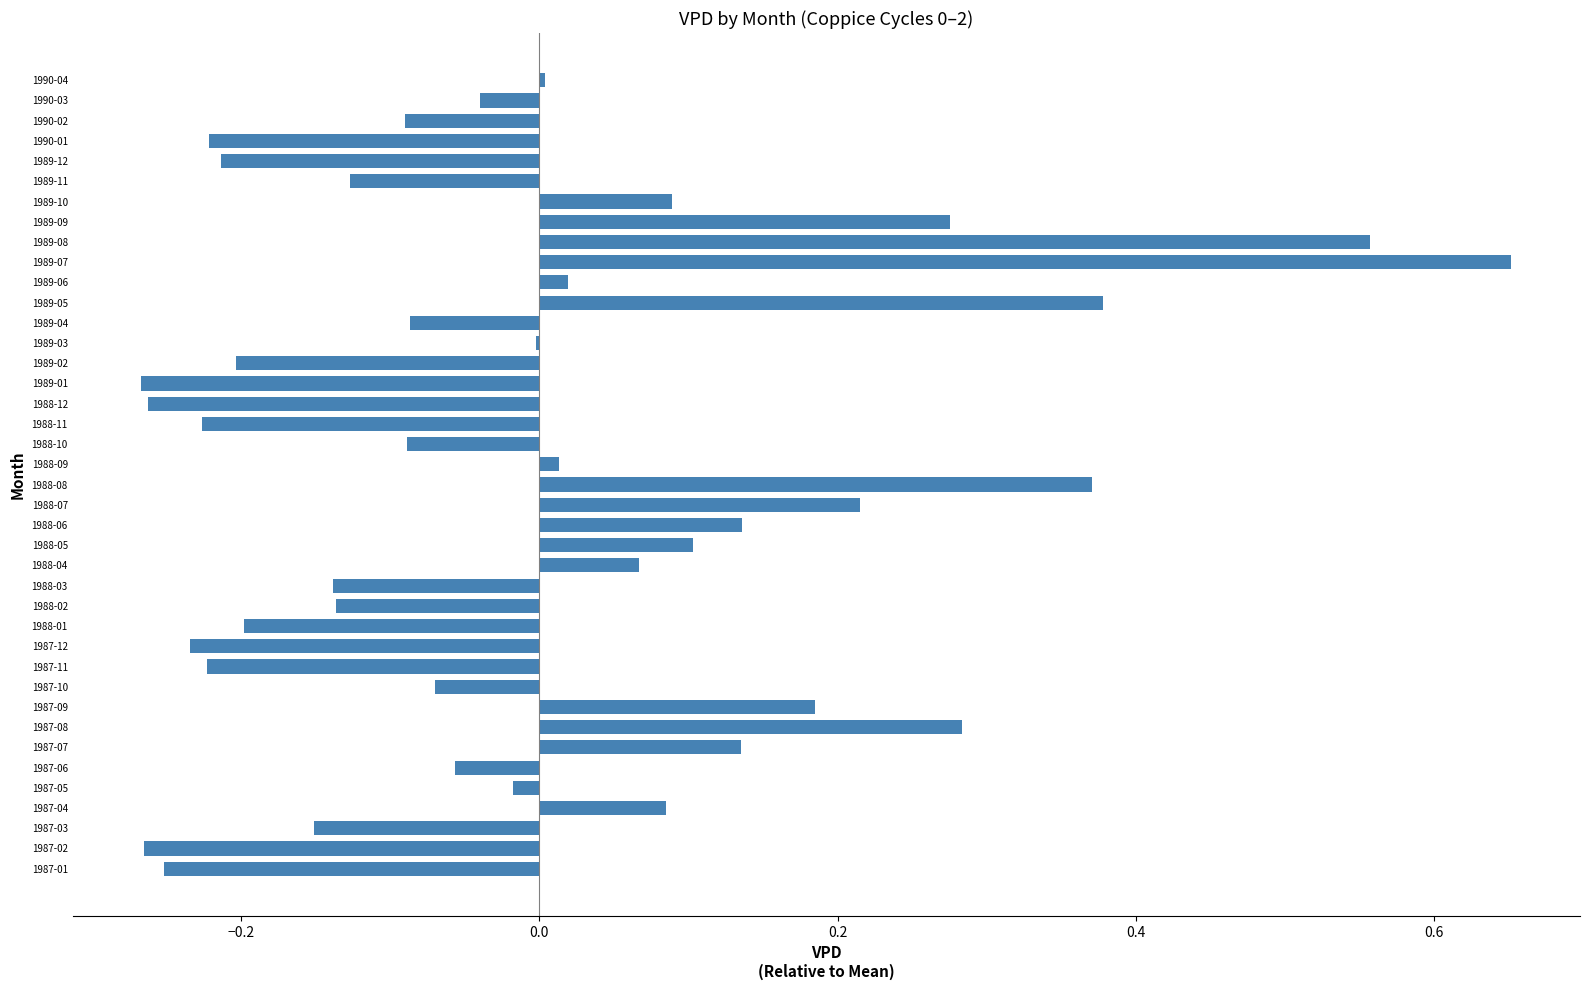

Count the number of data series in this chart.

1